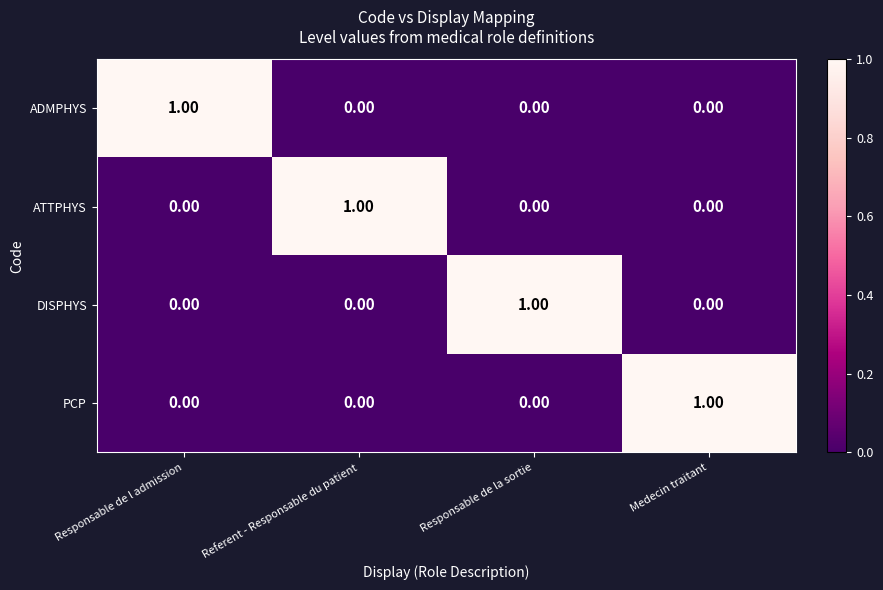

What is the spread (max minus min) of values at Medecin traitant?

1